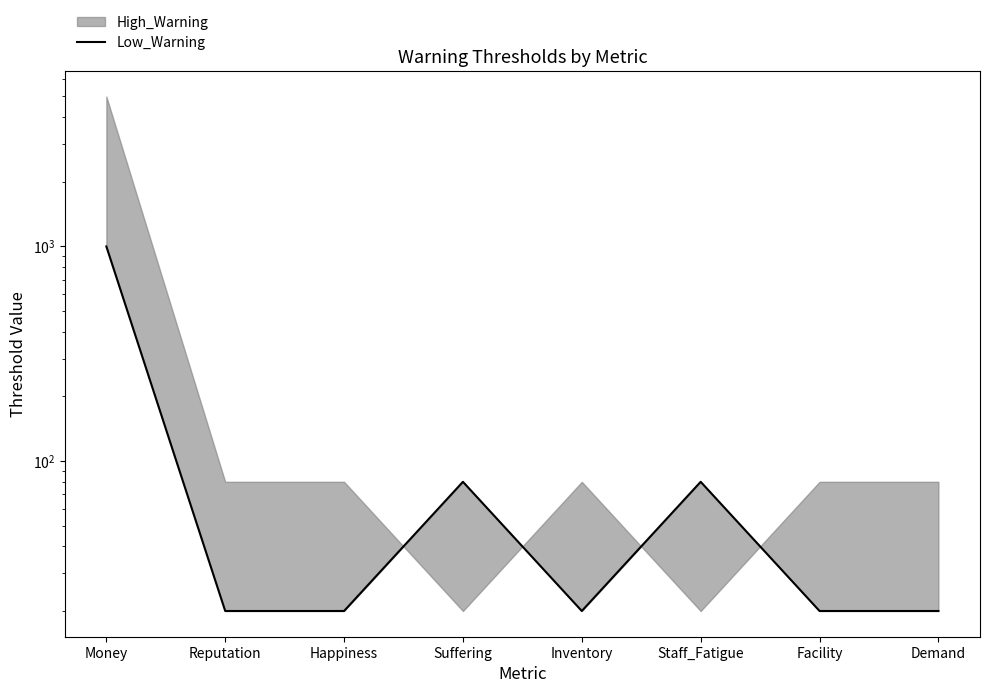

Approximately how many times larger is the value at Reputation compared to Facility?

1.0